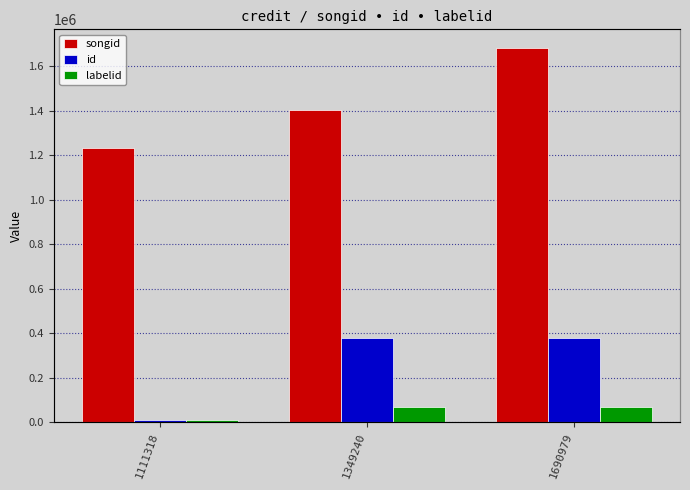

How many series are shown in this chart?

3